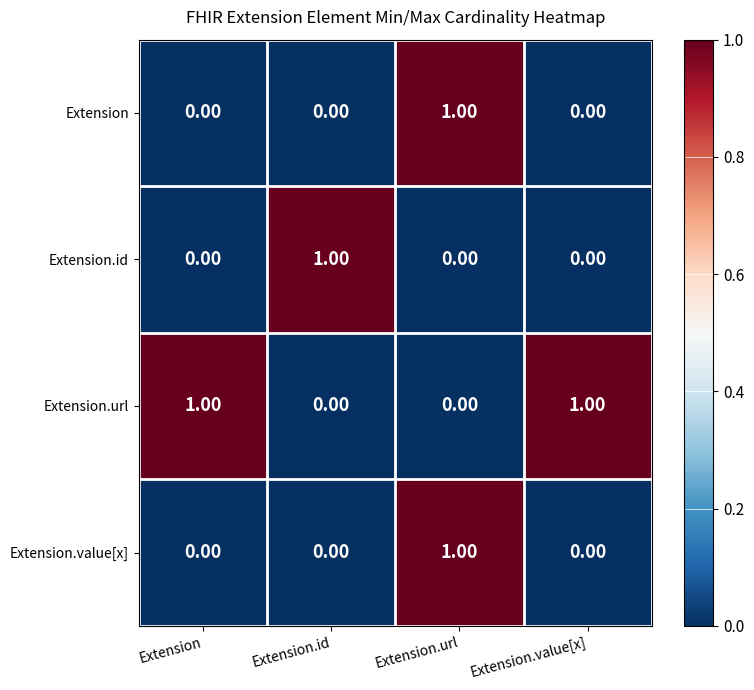

Which series has the largest total across all categories?

Extension.url